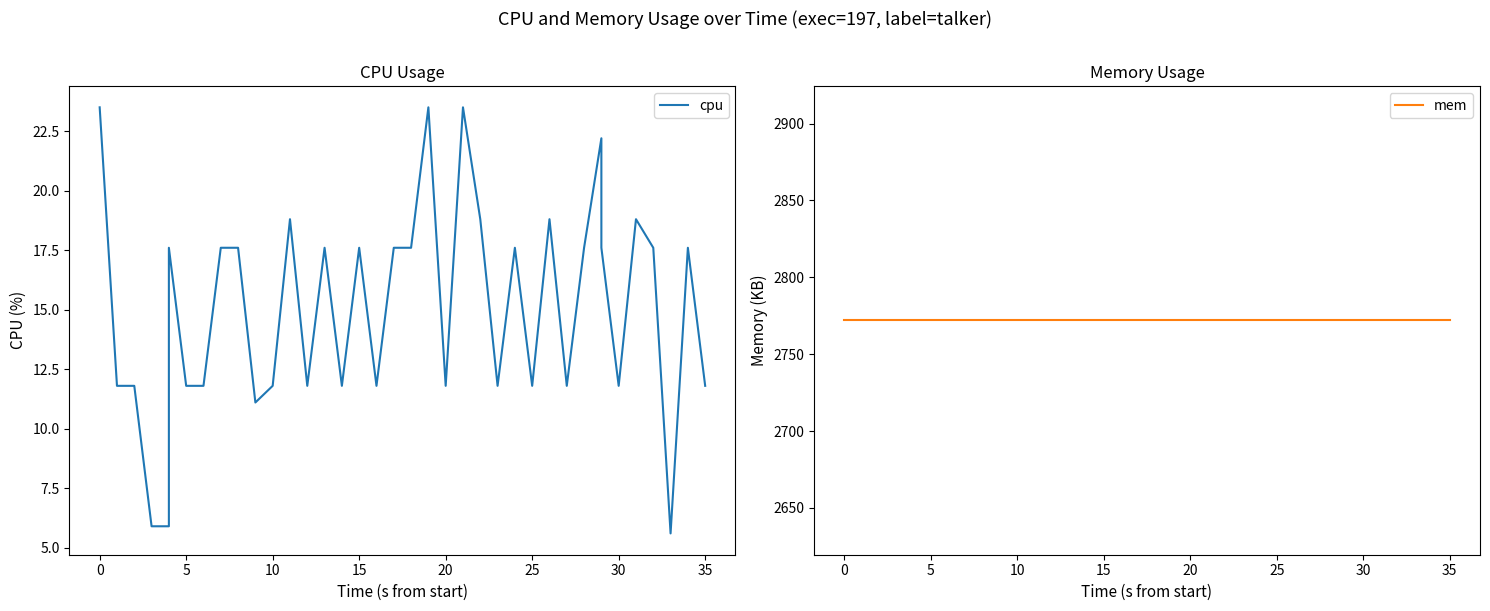

True or false: cpu and mem intersect in this chart.

False